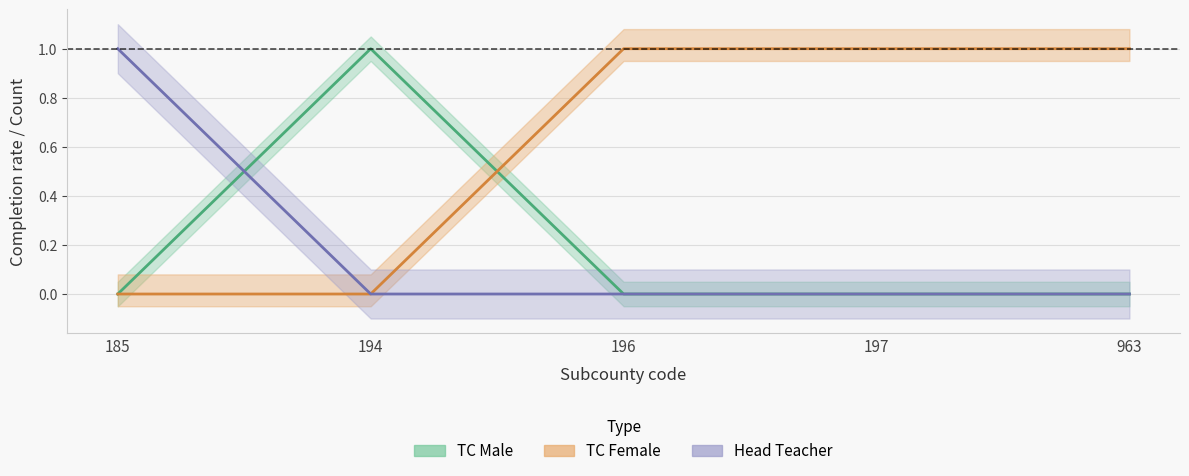

What is the difference between the second highest and second lowest values in the TC Female series?

1